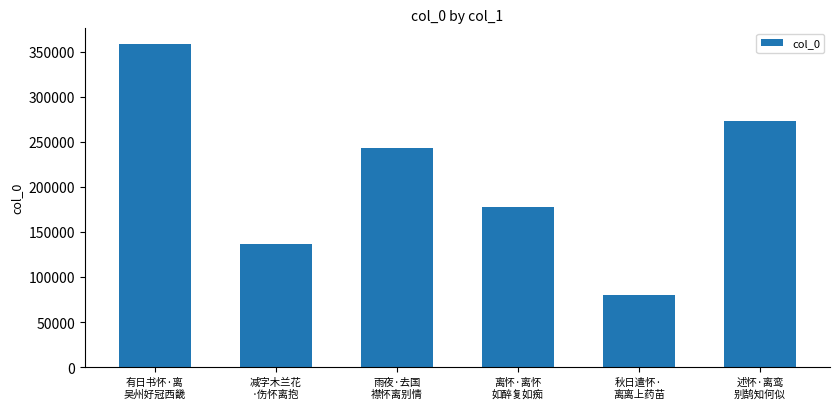

Rank the categories by value from highest to lowest.

有日书怀·离
吴州好冠西畿, 述怀·离鸾
别鹄知何似, 雨夜·去国
襟怀离别情, 离怀·离怀
如醉复如痴, 减字木兰花
·伤怀离抱, 秋日遣怀·
离离上药苗